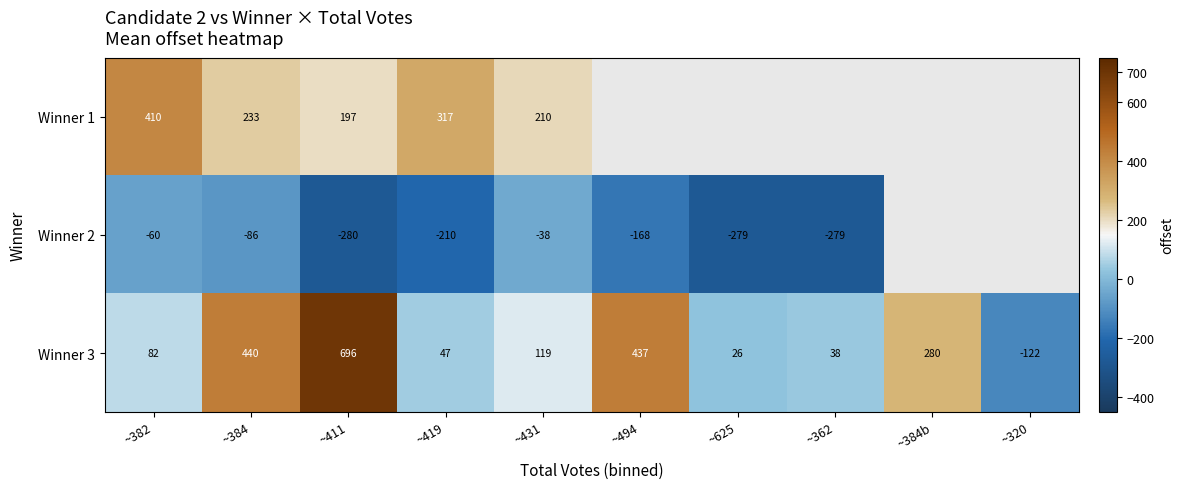

The Winner 3 series shows -122 at ~320. True or false?

True